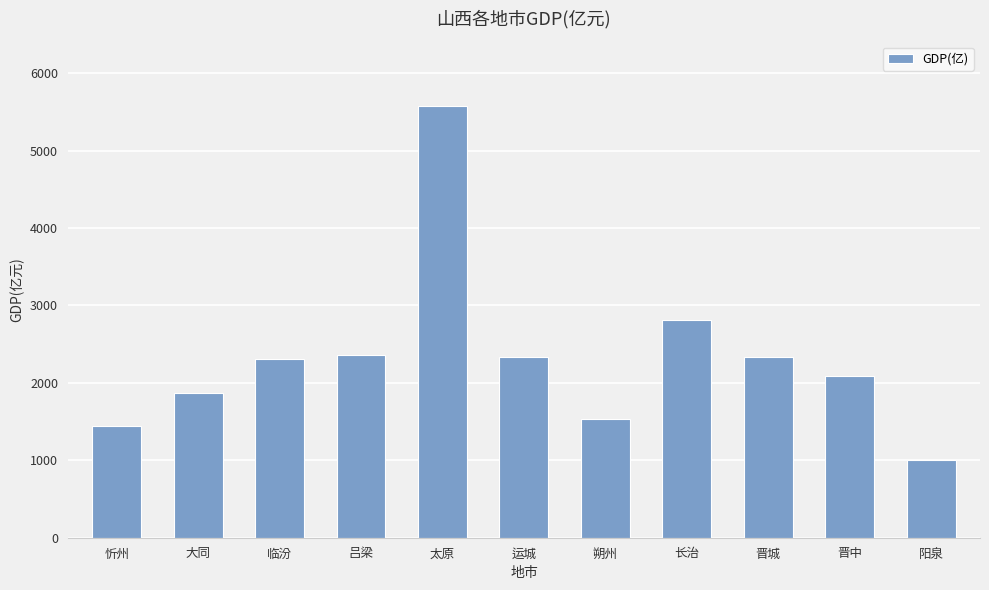

Which has a higher value, 运城 or 朔州?

运城